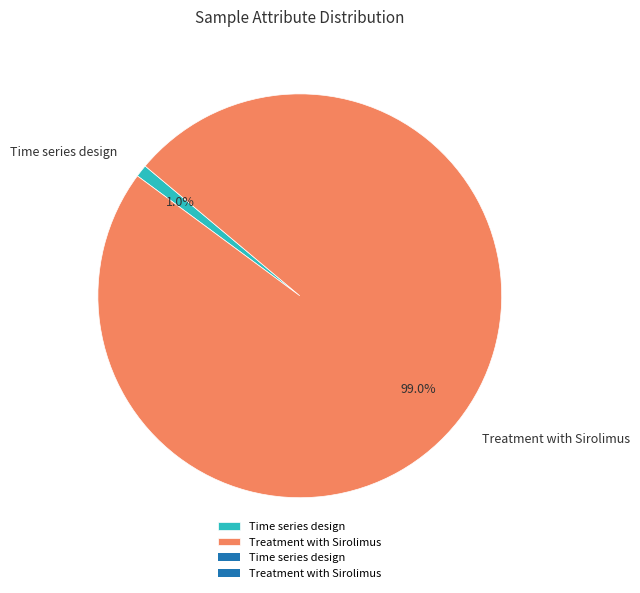

To the nearest percent, what percentage of the pie is Treatment with Sirolimus?

99%